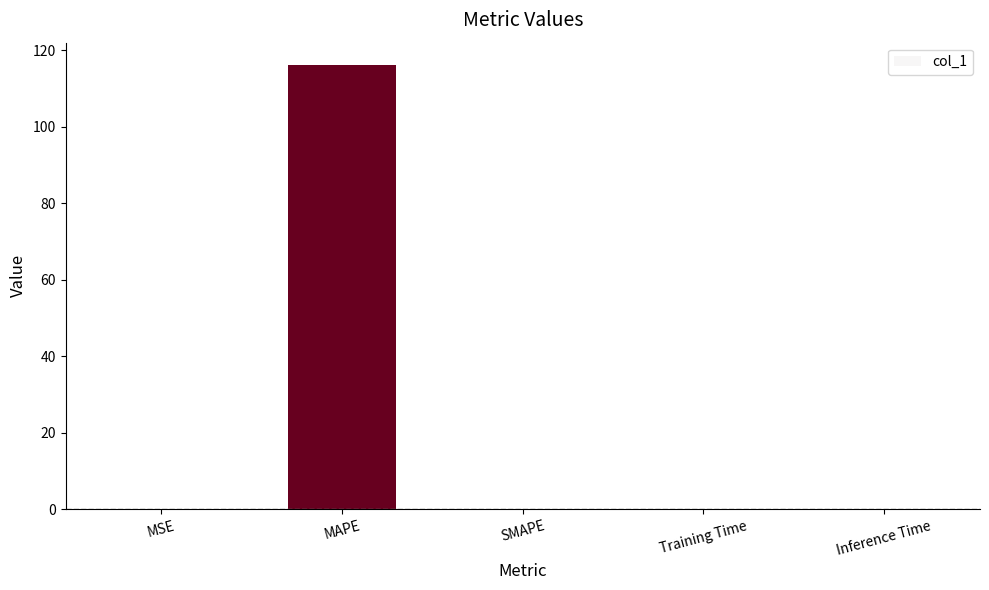

Is it true that the value at Inference Time is 0.0?

True